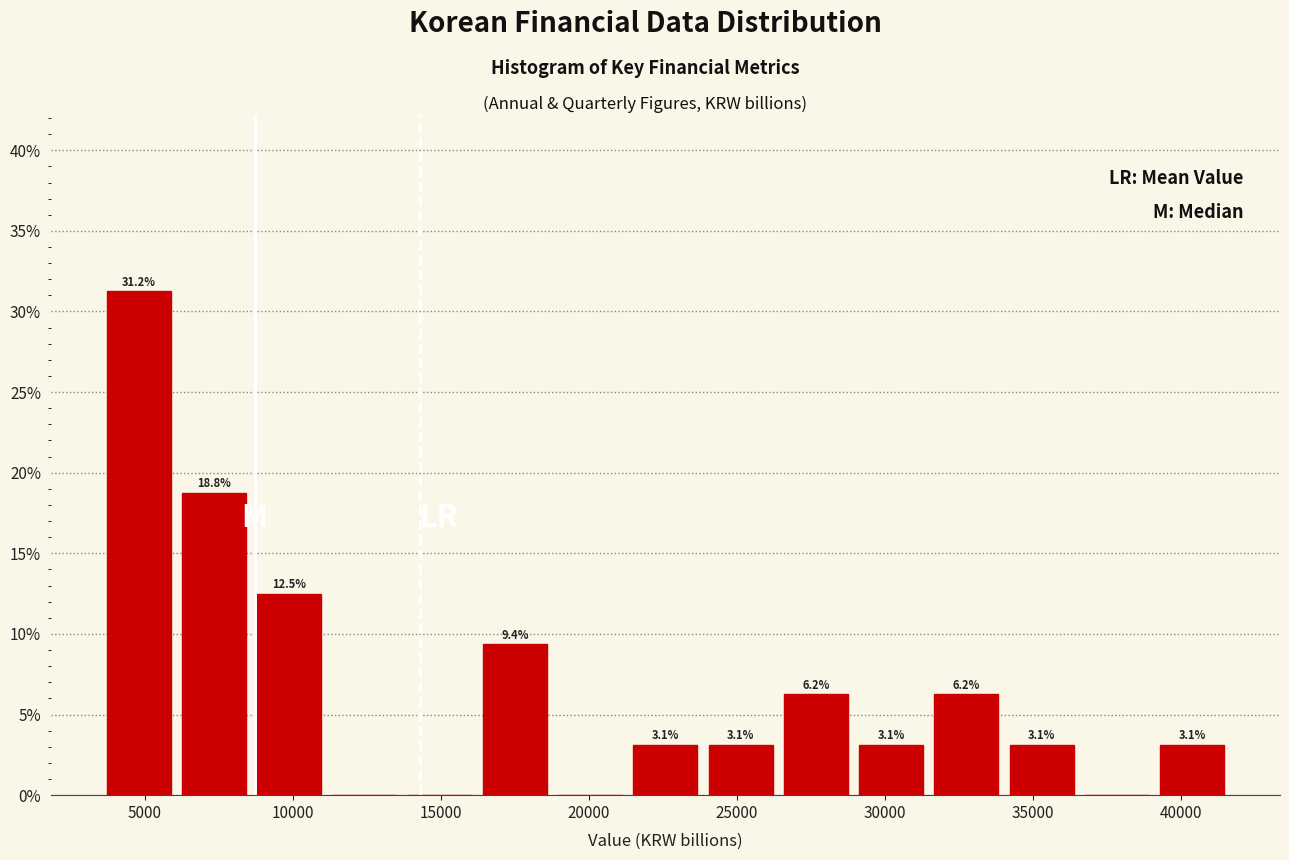

Which range on the x-axis has the tallest bar?

3500 to 6000